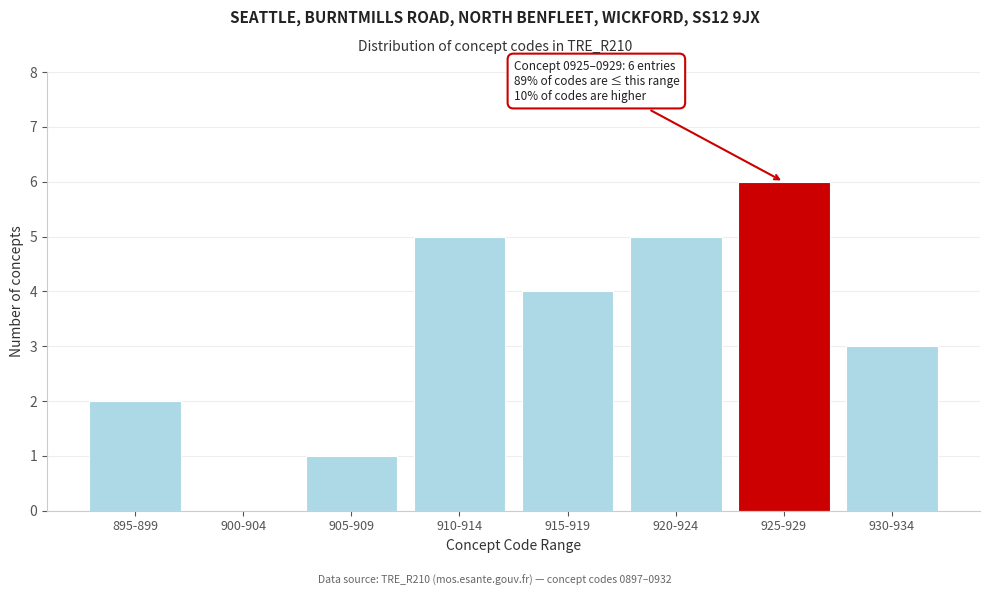

Reading right to left, transcribe all the data shown in this chart.

930-934=3	925-929=6	920-924=5	915-919=4	910-914=5	905-909=1	900-904=0	895-899=2